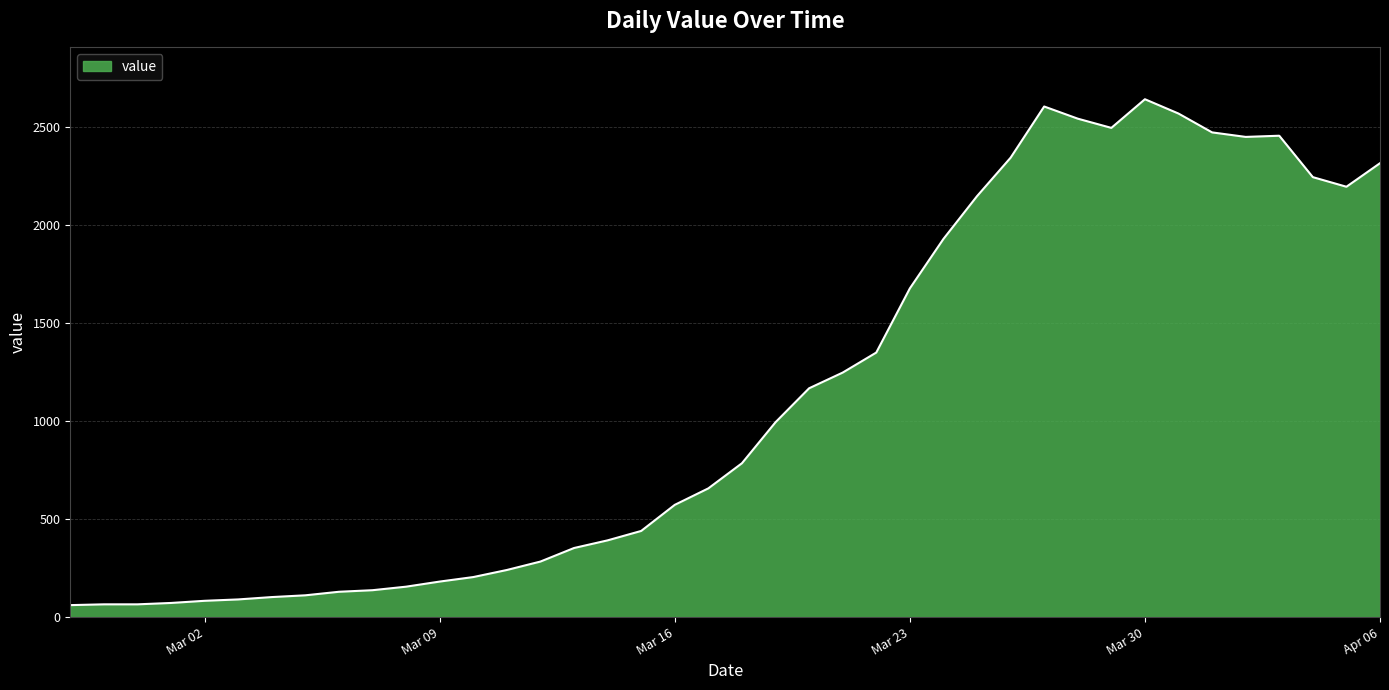

What is the smallest value displayed?

61